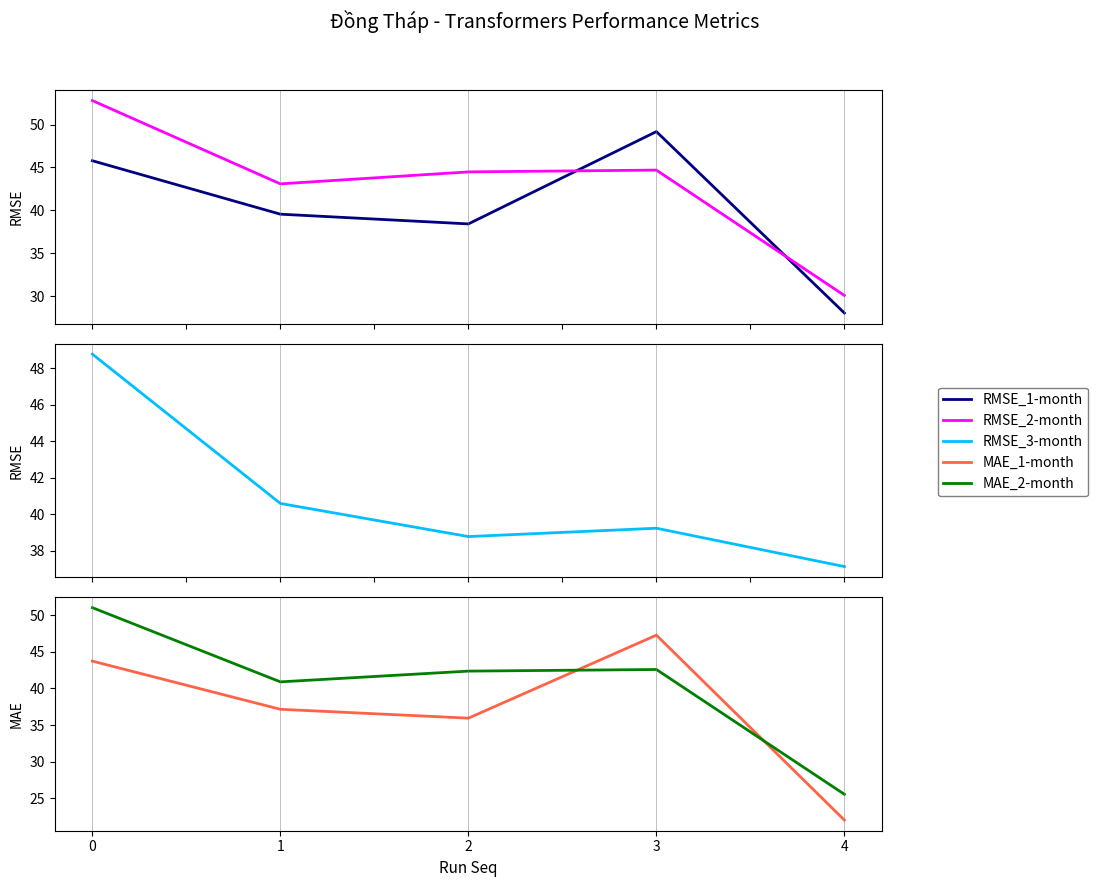

Is it true that RMSE_1-month equals 49.2 at 3?

True